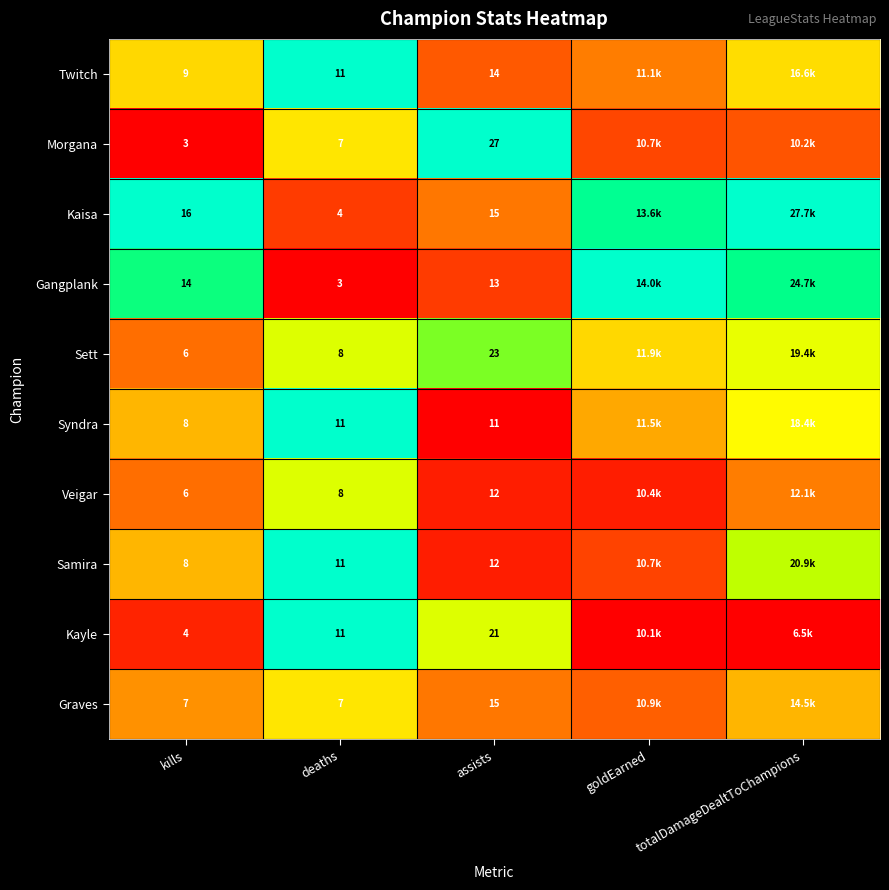

Is the value of Twitch at kills greater than the value of Samira at deaths?

No